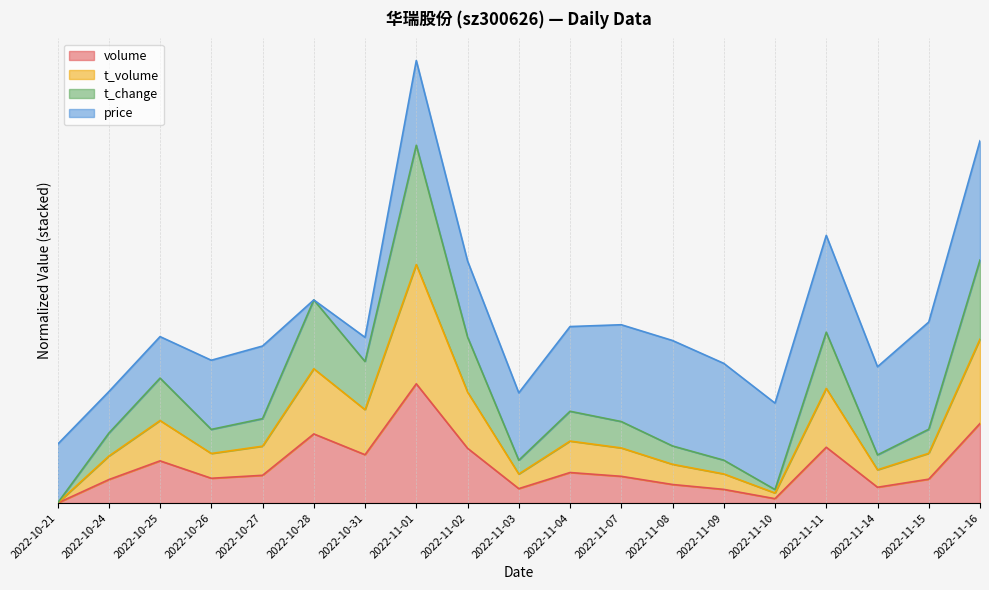

In t_change, how many points are higher than both neighbors (excluding endpoints)?

5